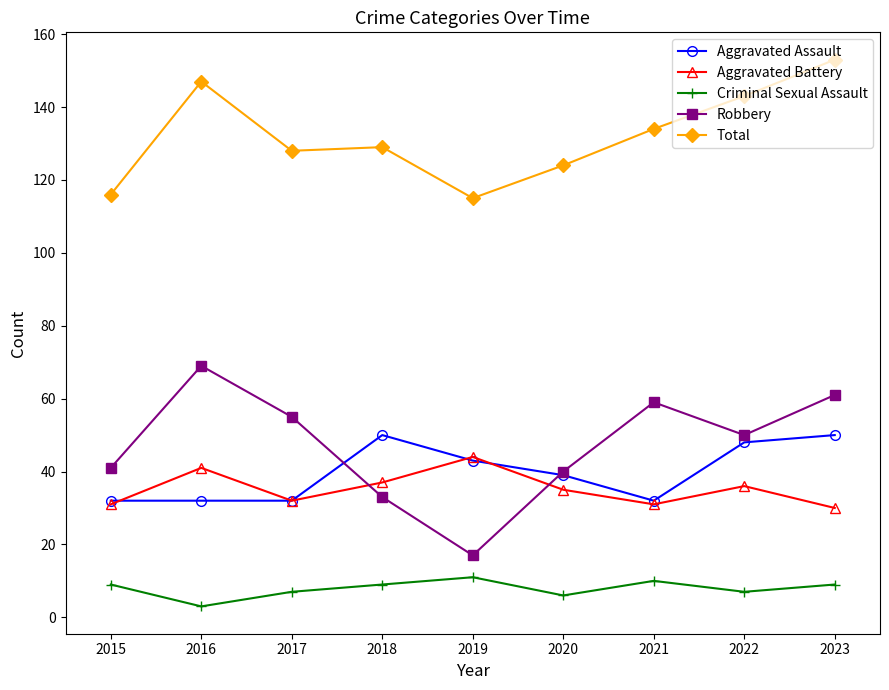

What is the spread (max minus min) of values at 2018?

120